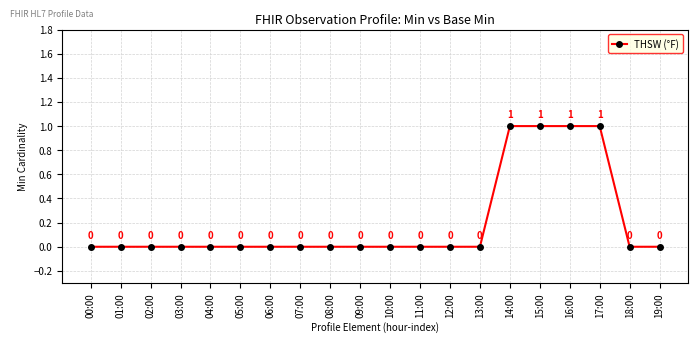

The value at 01:00 is 0. True or false?

True